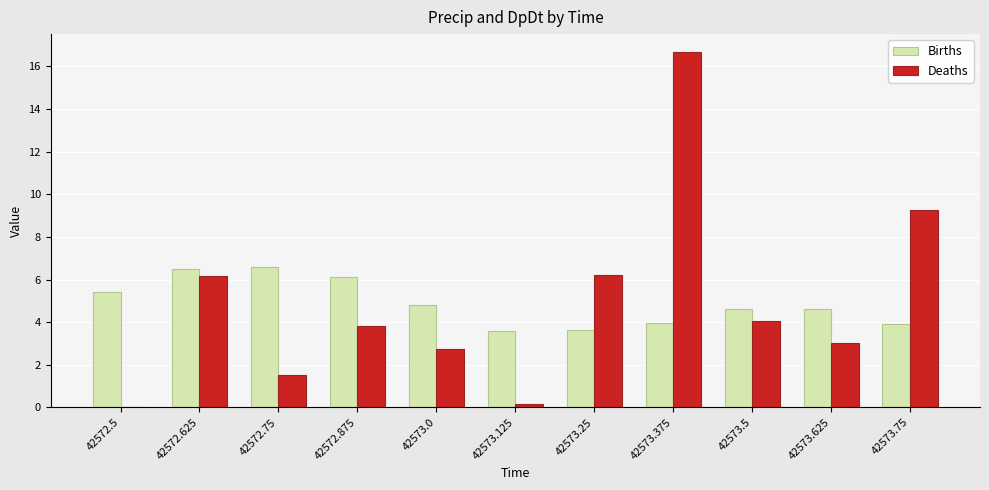

What is the highest value of the Deaths series?

16.7